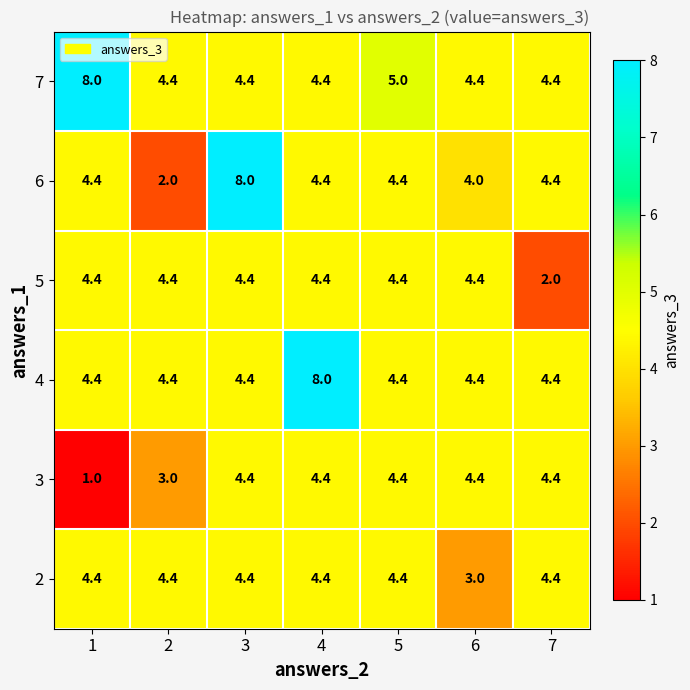

The 4 series shows 4.4 at 5. True or false?

True